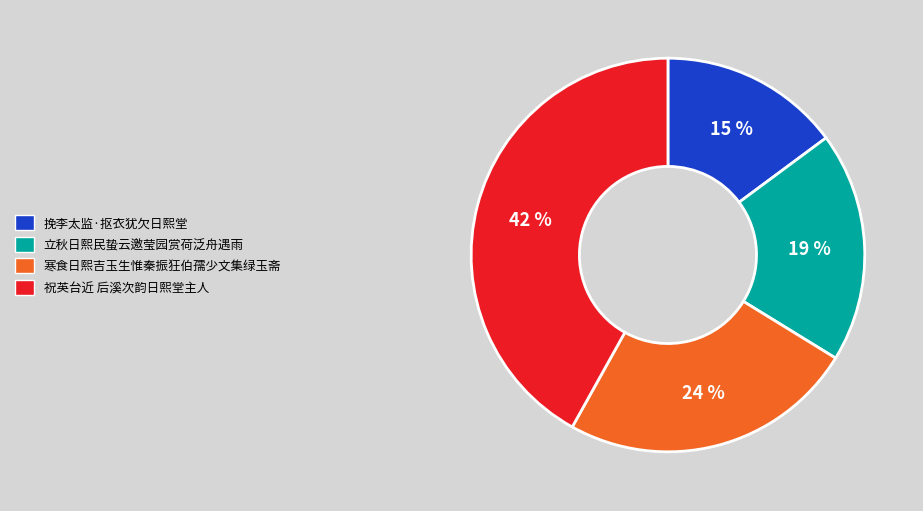

How many slices are in this pie chart?

4